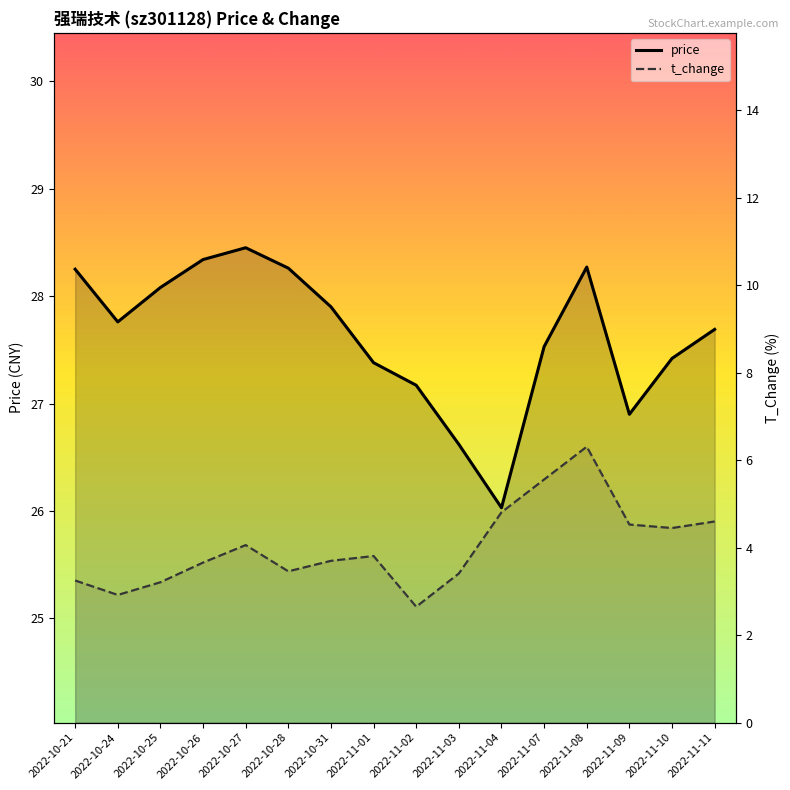

Does the chart display data point markers on the line(s)?

No